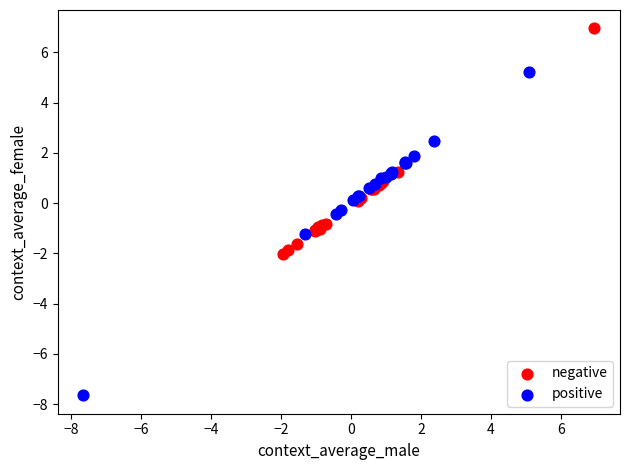

Which series reaches the maximum Y coordinate?

negative